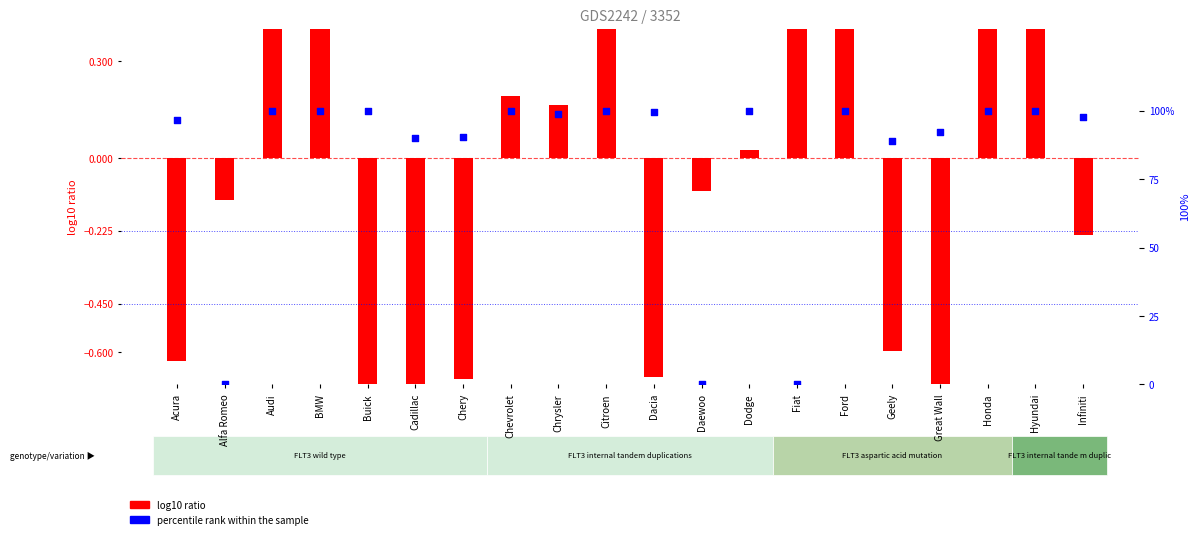

Which series contains the highest Y value?

percentile rank within the sample